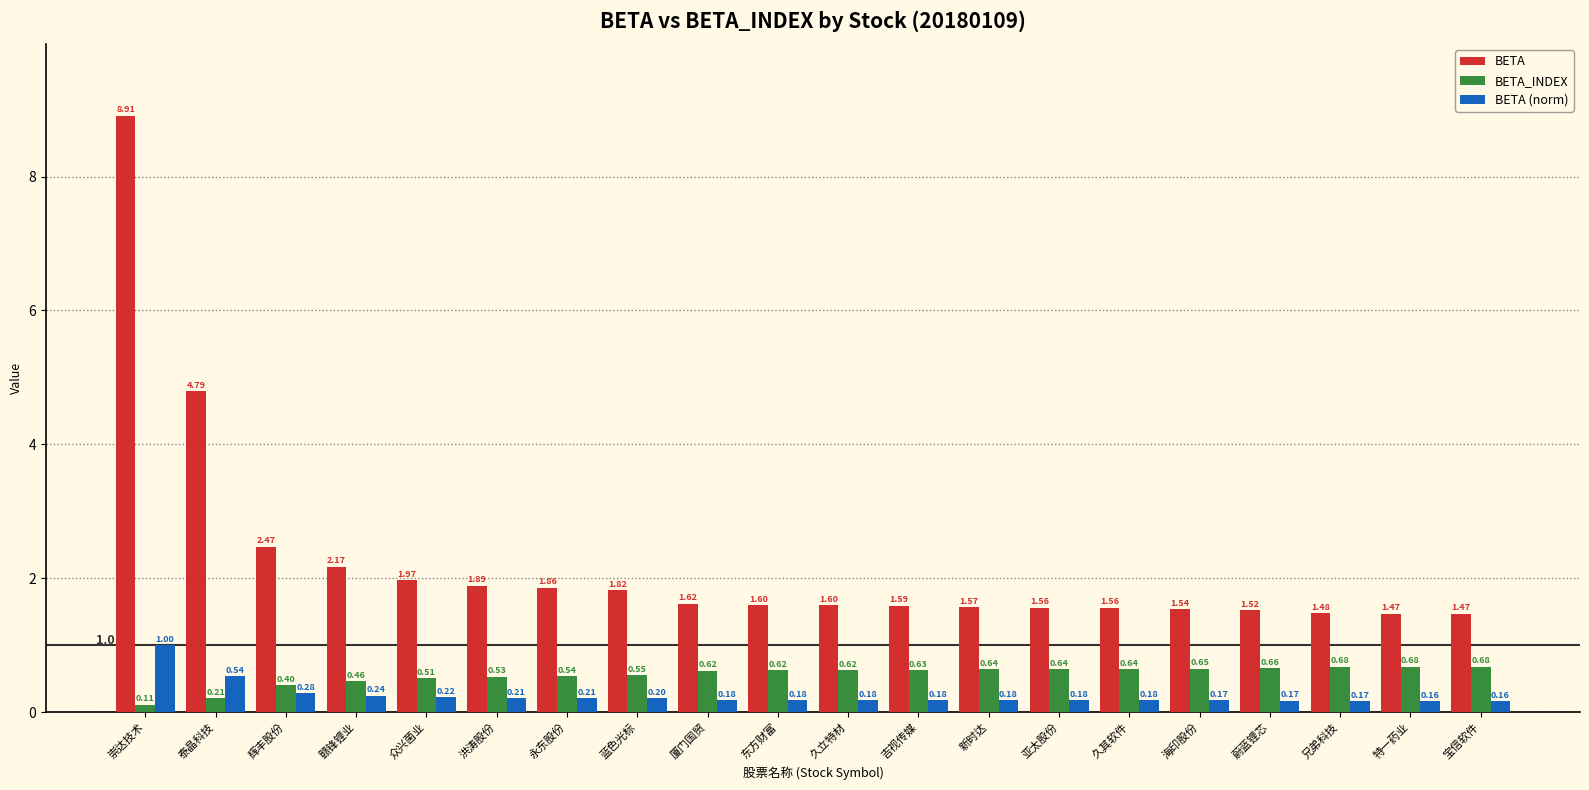

What is the sum of the BETA_INDEX values at 新时达 and 永东股份?

1.2